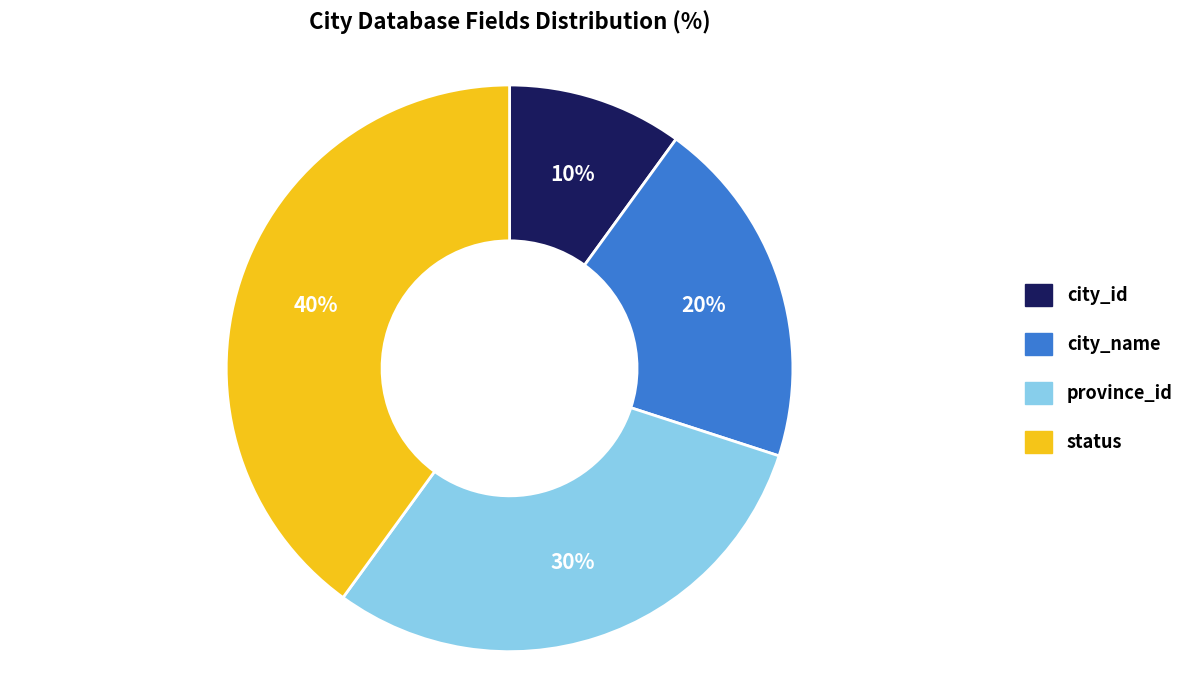

Which slice is the smallest?

city_id